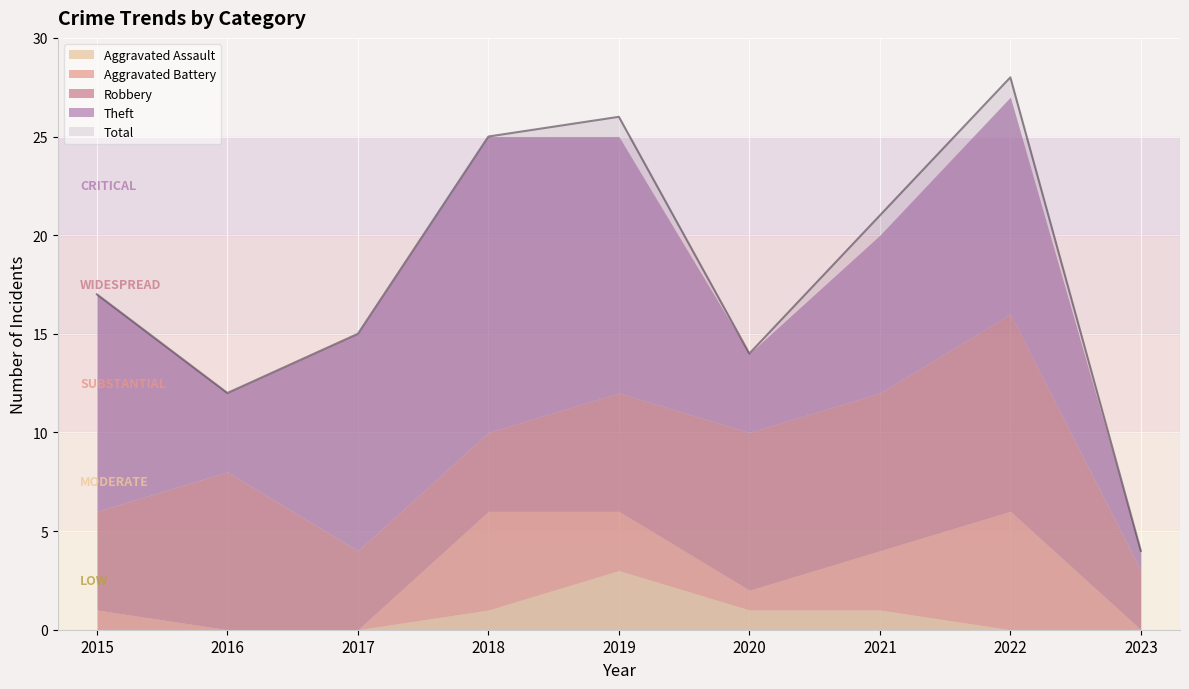

Reading left to right, list all the values displayed in this chart.

Robbery: 2015=5	2016=8	2017=4	2018=4	2019=6	2020=8	2021=8	2022=10	2023=3
Theft: 2015=11	2016=4	2017=11	2018=15	2019=13	2020=4	2021=8	2022=11	2023=1
Aggravated Battery: 2015=1	2016=0	2017=0	2018=5	2019=3	2020=1	2021=3	2022=6	2023=0
Aggravated Assault: 2015=0	2016=0	2017=0	2018=1	2019=3	2020=1	2021=1	2022=0	2023=0
Total: 2015=17	2016=12	2017=15	2018=25	2019=26	2020=14	2021=21	2022=28	2023=4